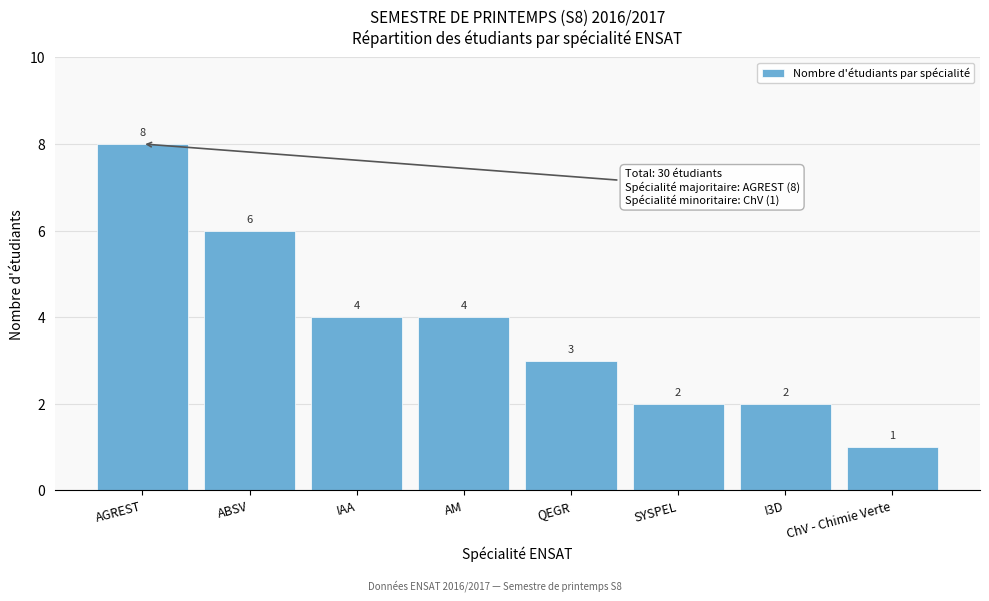

Reading left to right, what are all the values shown in this chart?

8	6	4	4	3	2	2	1